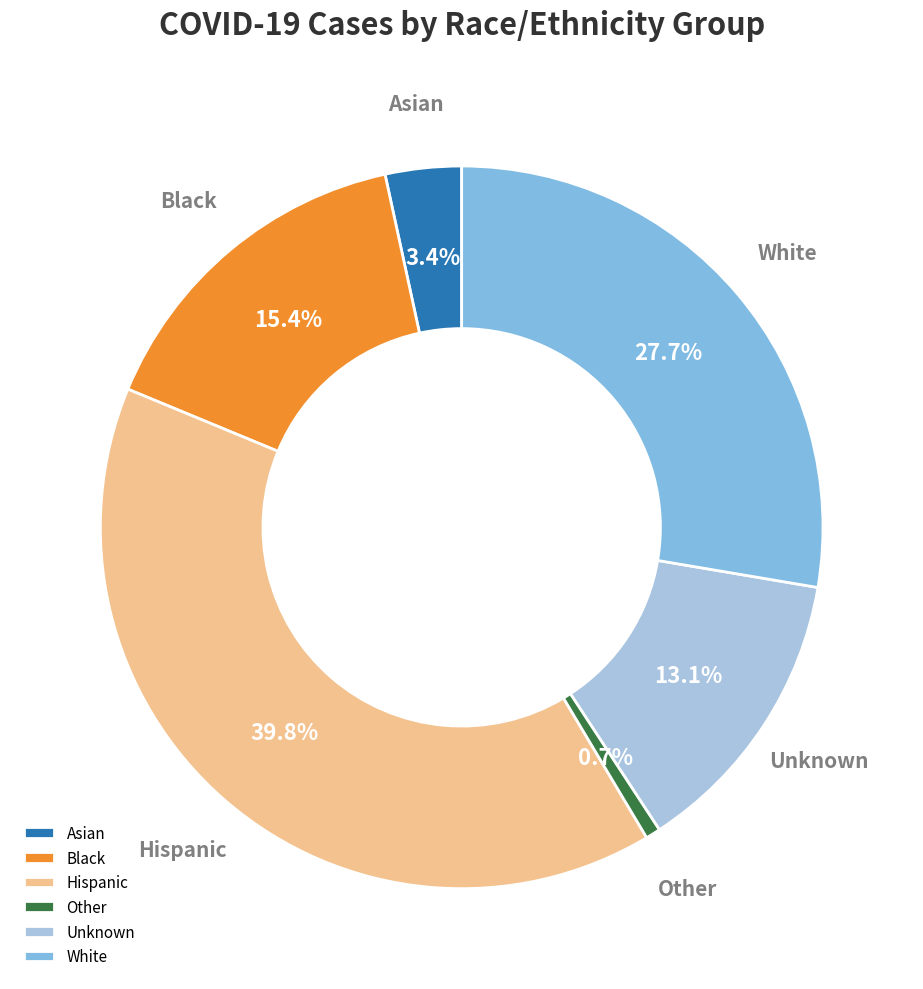

To the nearest percent, what percentage of the pie is Black?

15%